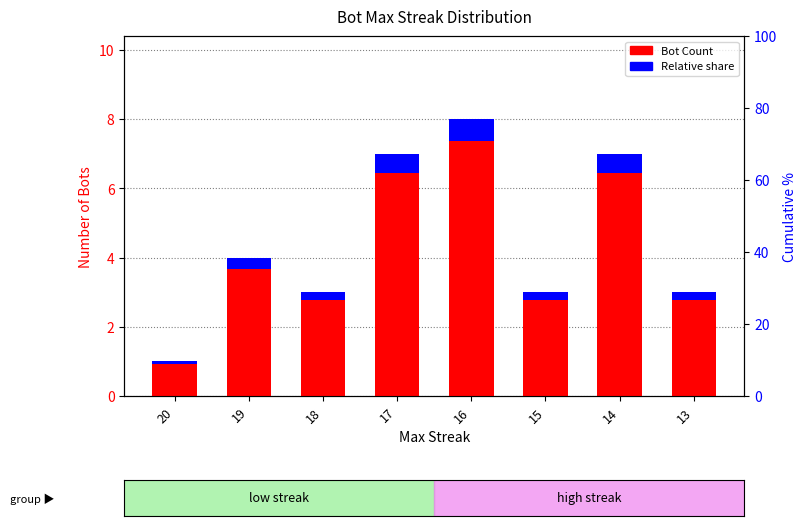

What is the difference between the highest and lowest values at 15?

2.8